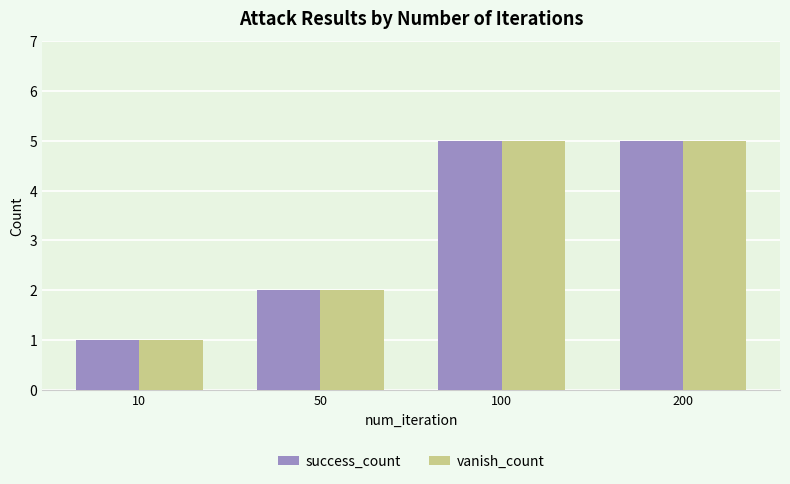

Reading right to left, transcribe all the data shown in this chart.

success_count: 200=5	100=5	50=2	10=1
vanish_count: 200=5	100=5	50=2	10=1